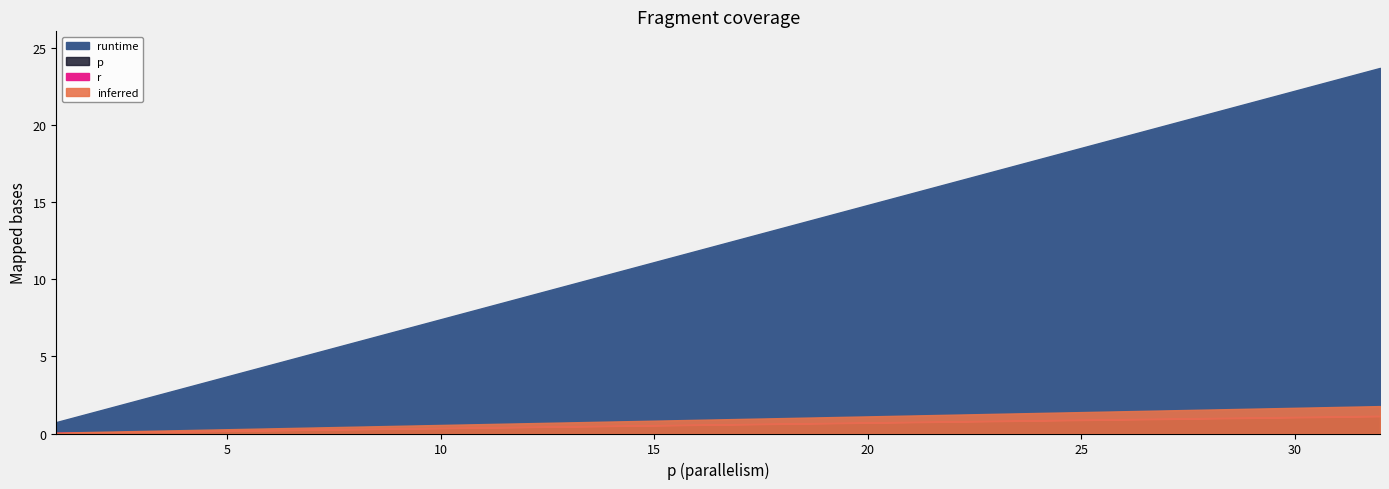

True or false: p and r intersect in this chart.

False